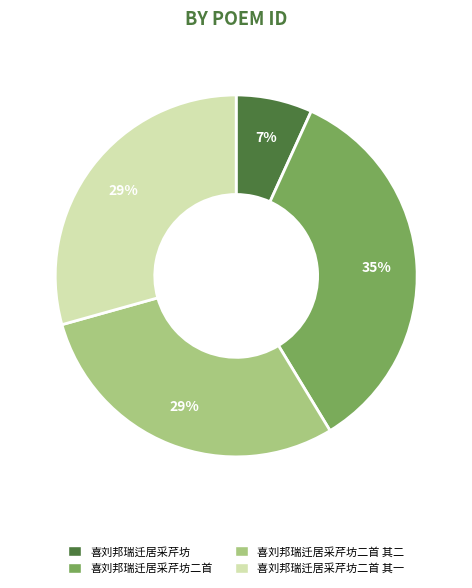

To the nearest percent, what is the difference between the largest and smallest slice percentages?

28%